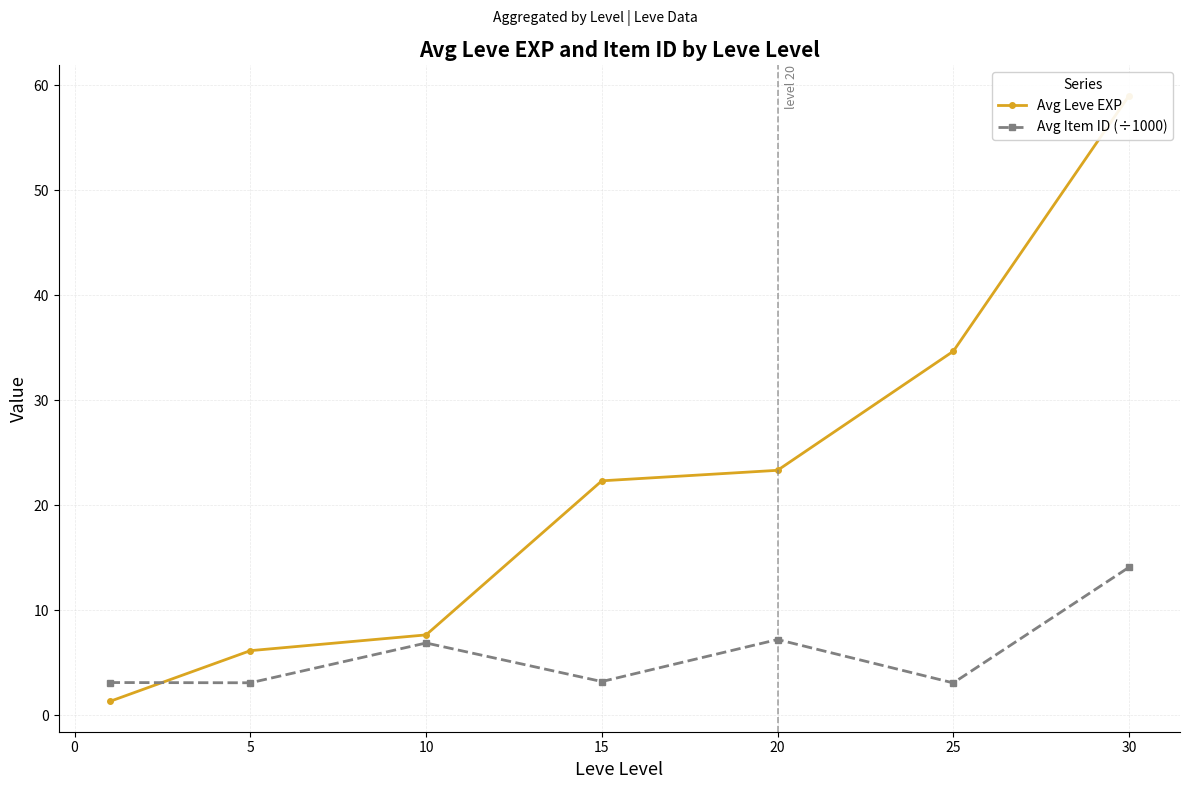

True or false: Avg Item ID (÷1000) has more than 1 points higher than both neighbors.

True